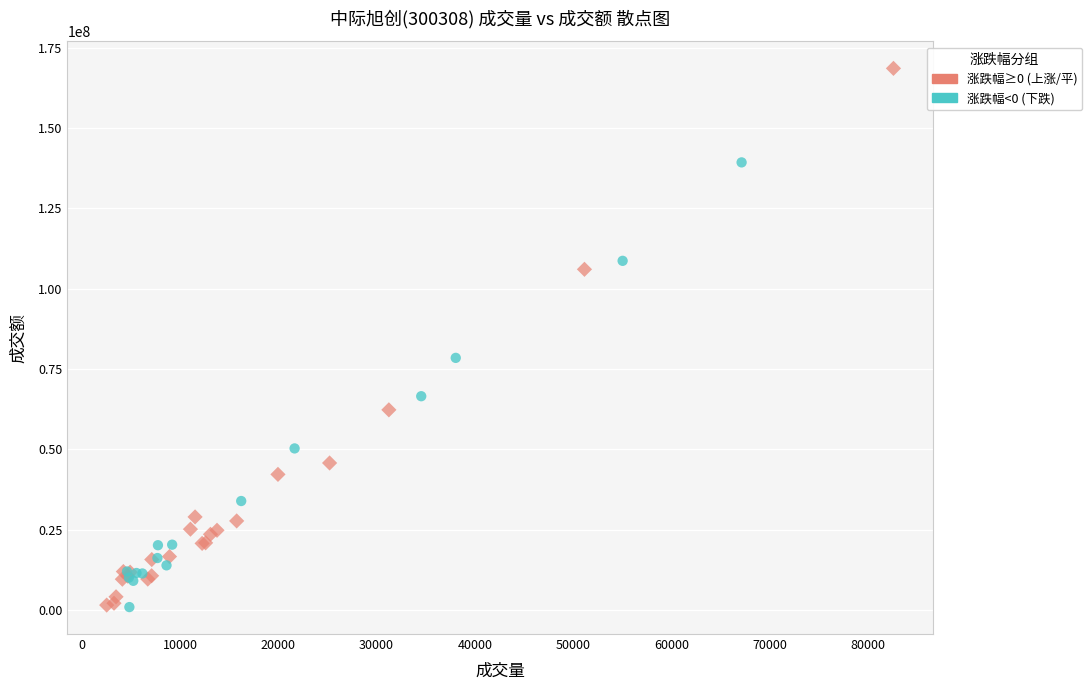

Which series has the largest Y range (max minus min)?

涨跌幅≥0 (上涨/平)